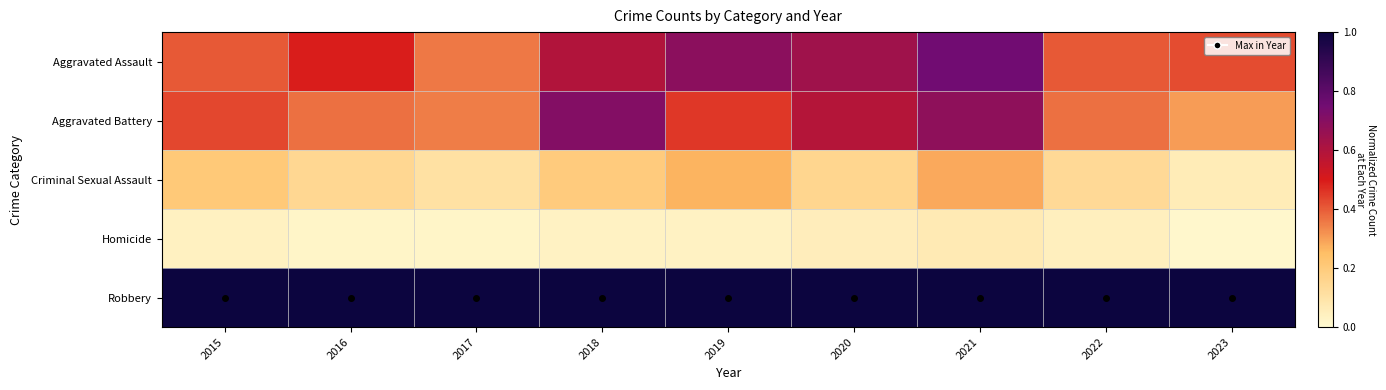

At how many categories does at least one series exceed 0?

9